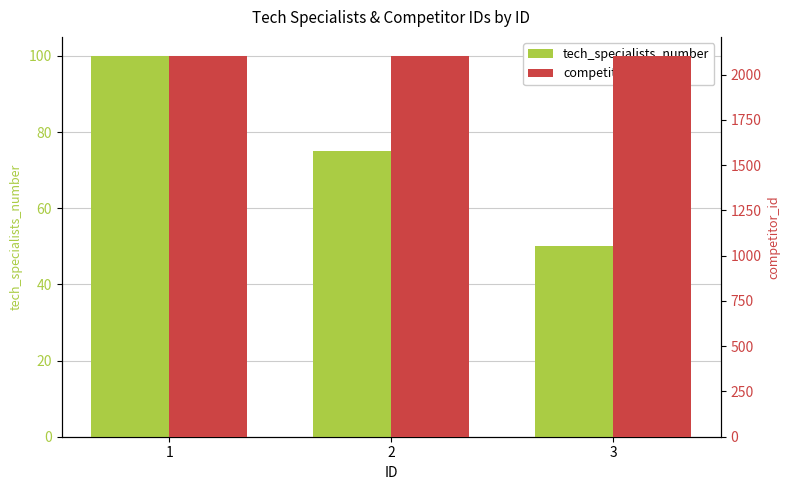

How many series are shown in this chart?

2